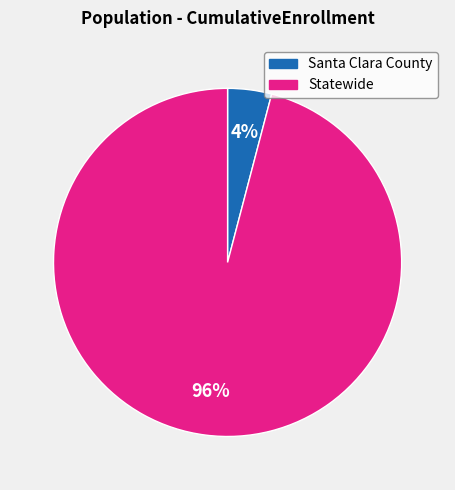

Count the number of slices in the pie.

2